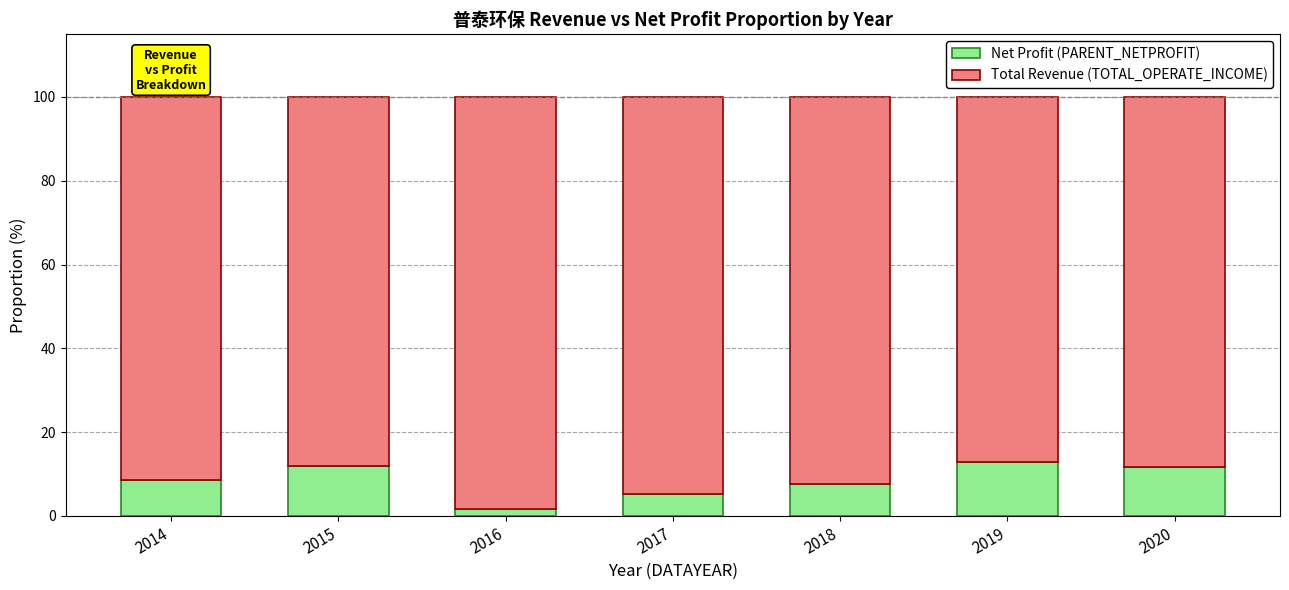

Are the bars horizontal?

No